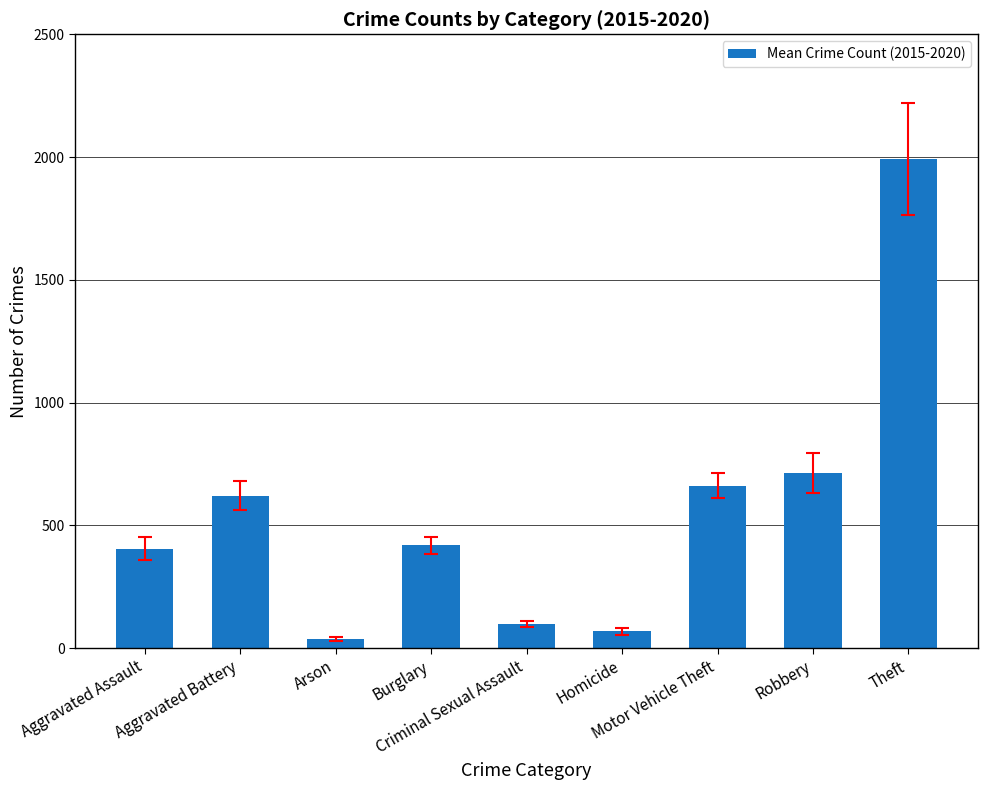

What is the greatest value displayed?

1990.8